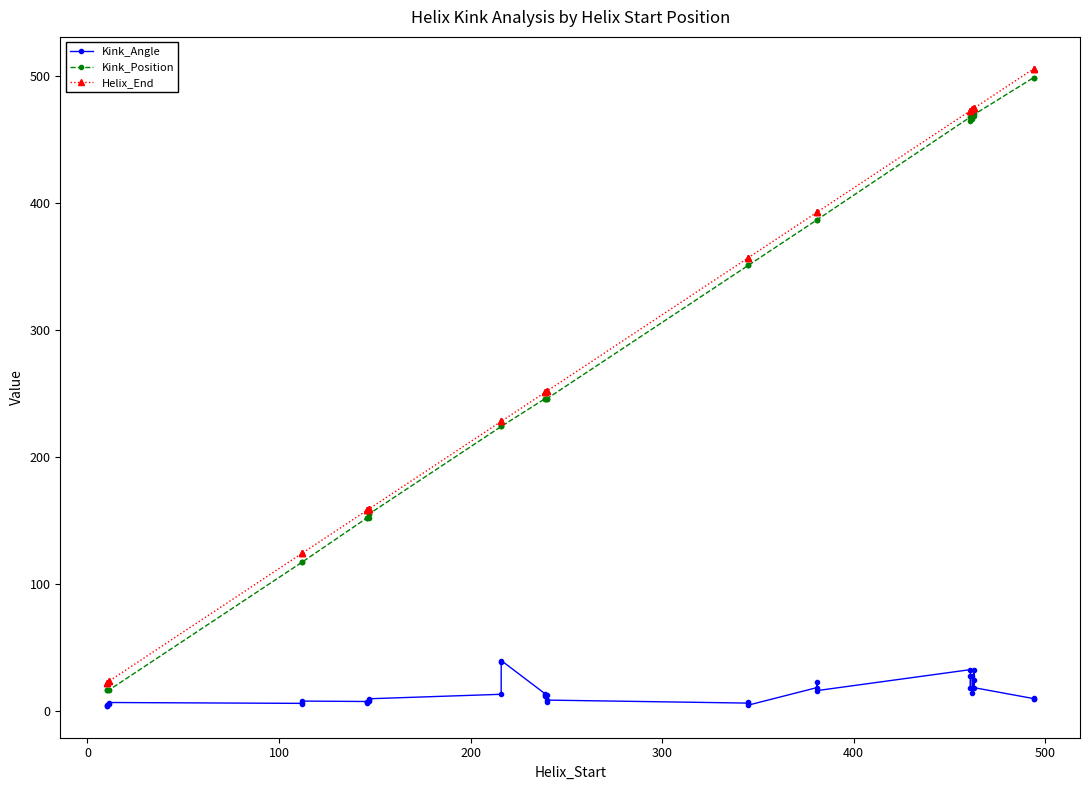

What are all the series names shown in the legend?

Kink_Angle, Kink_Position, Helix_End